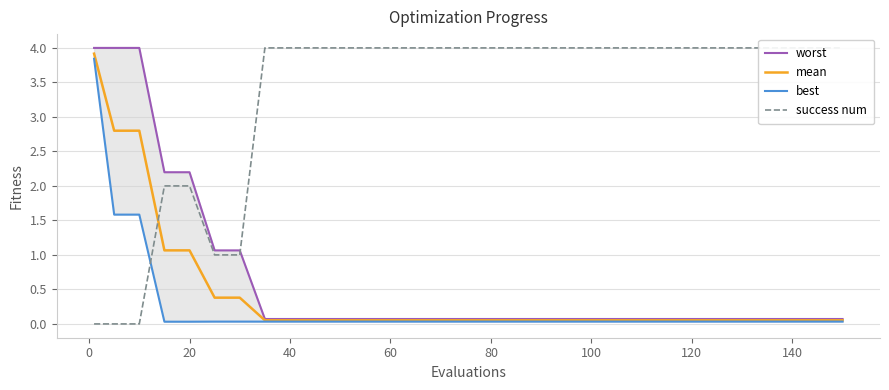

The mean series shows 1.4 at 20. True or false?

False